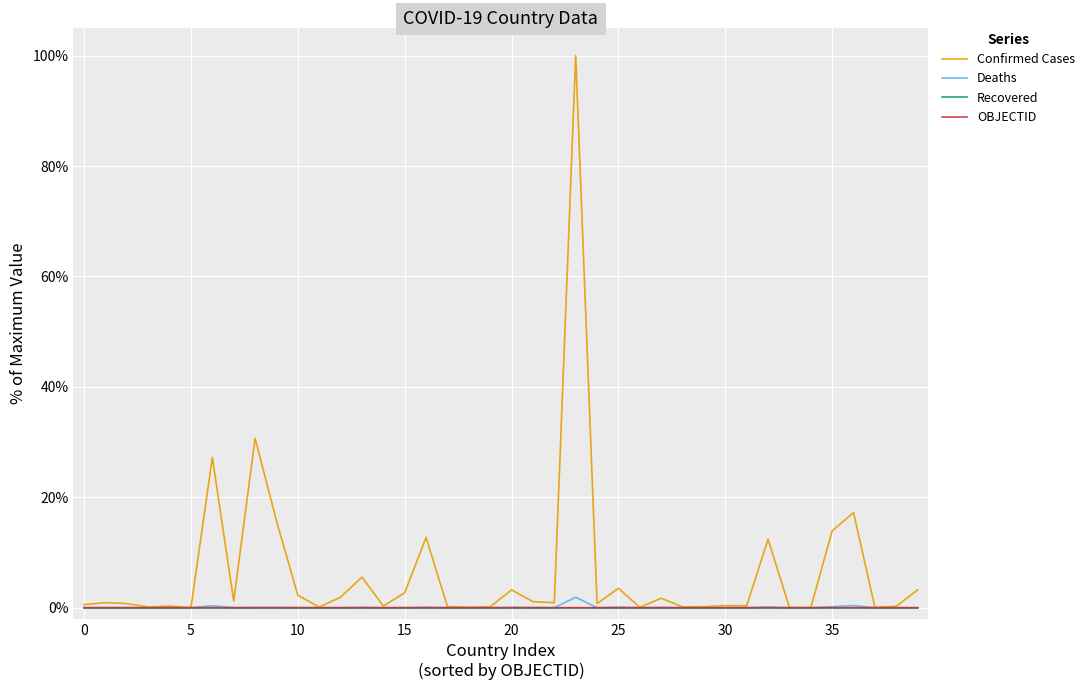

How many categories are shown in the chart?

40